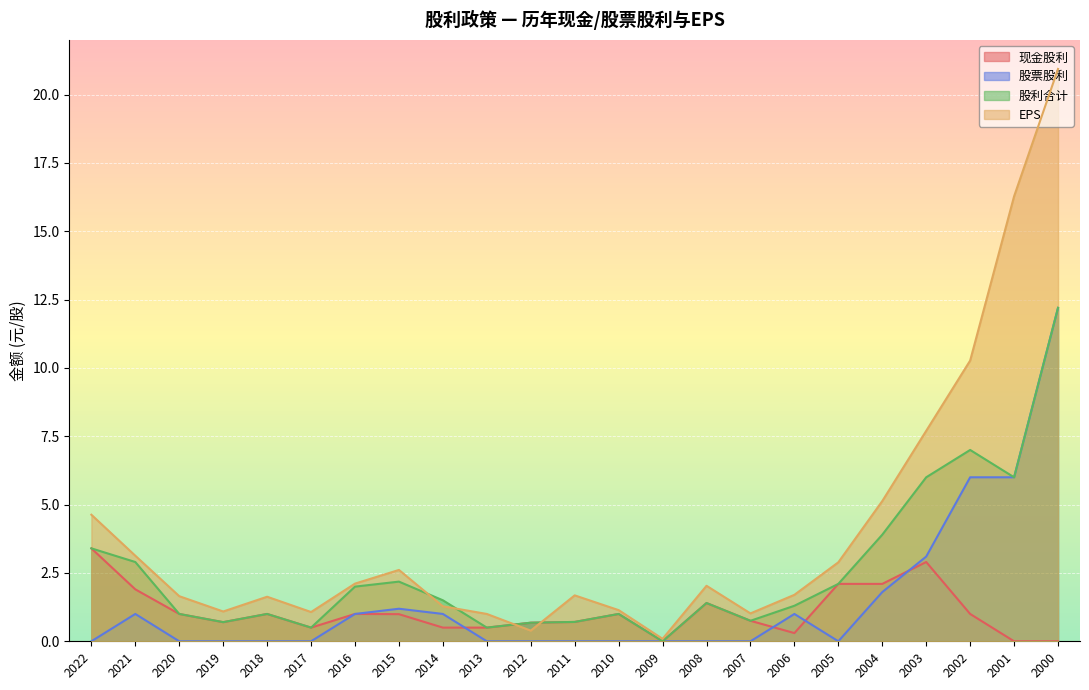

What is the value of the 股利合计 point at the 10th from the left?

0.5